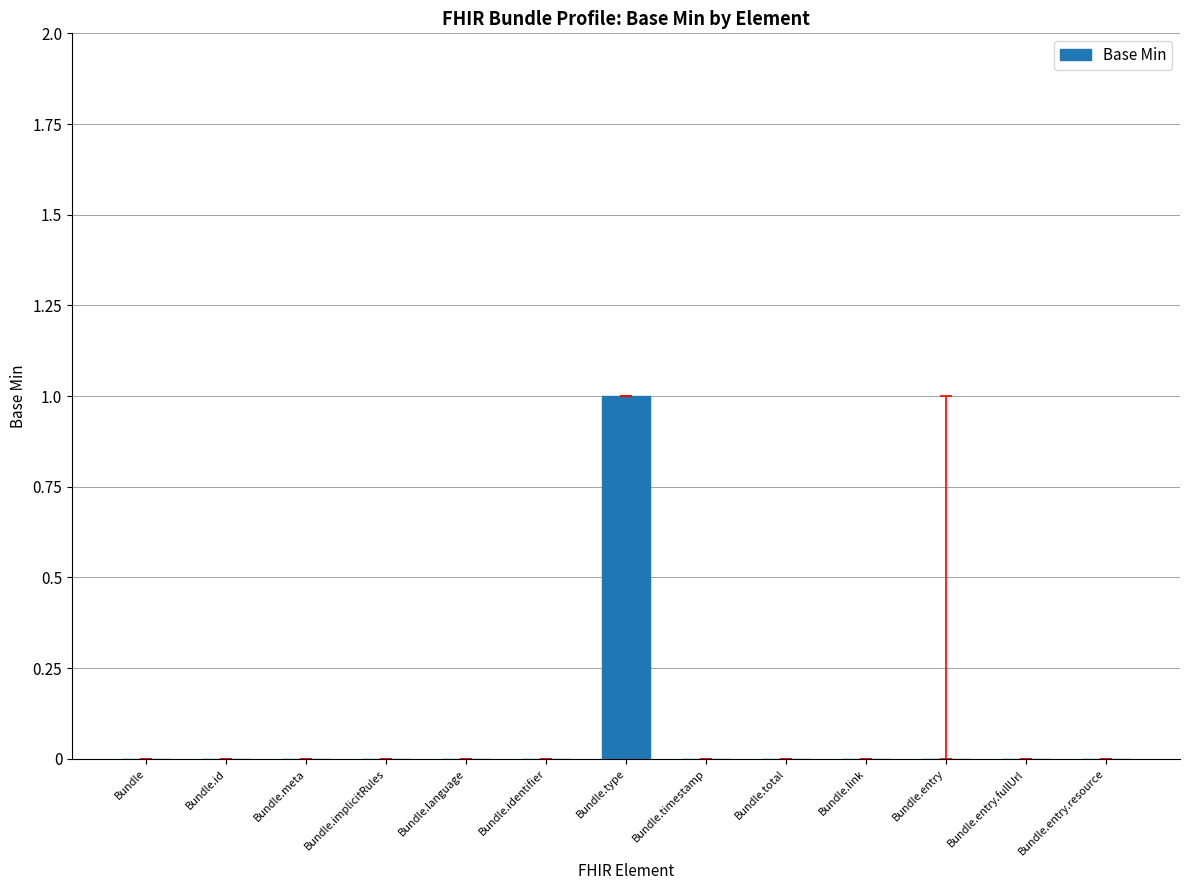

How many values are between 0 and 1?

13